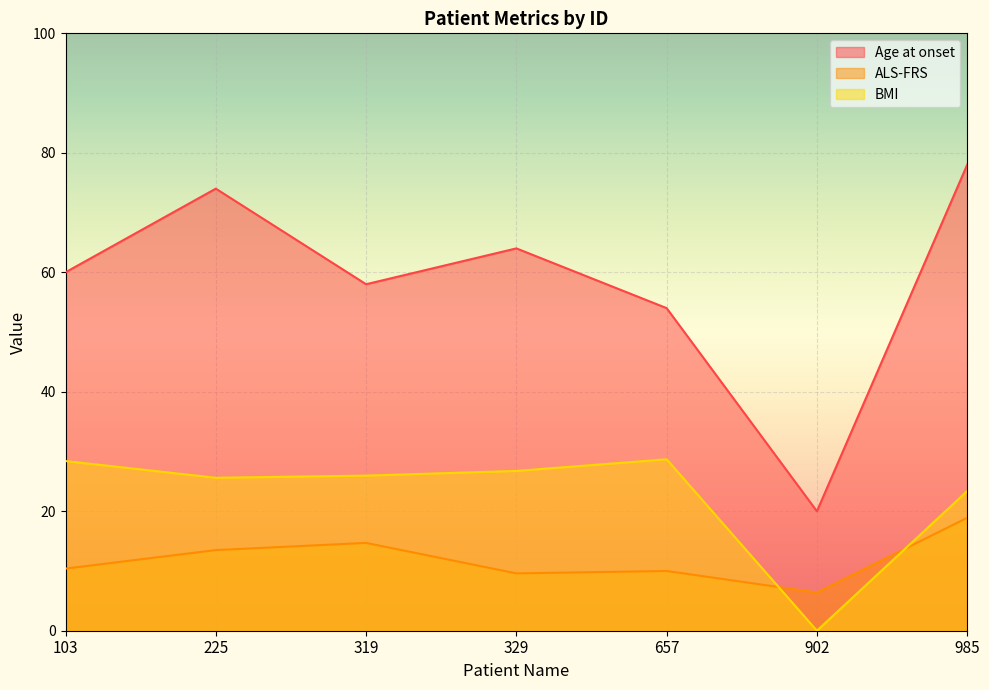

Which has a higher value, 657 or 103?

103